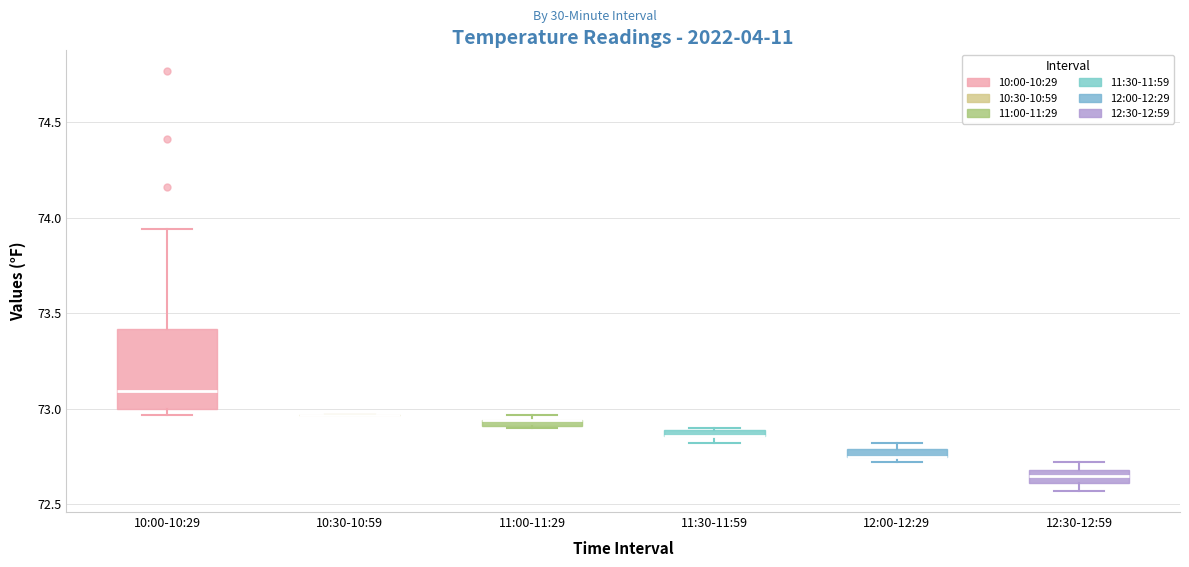

Which box is the tallest, from its lower edge to its upper edge?

10:00-10:29